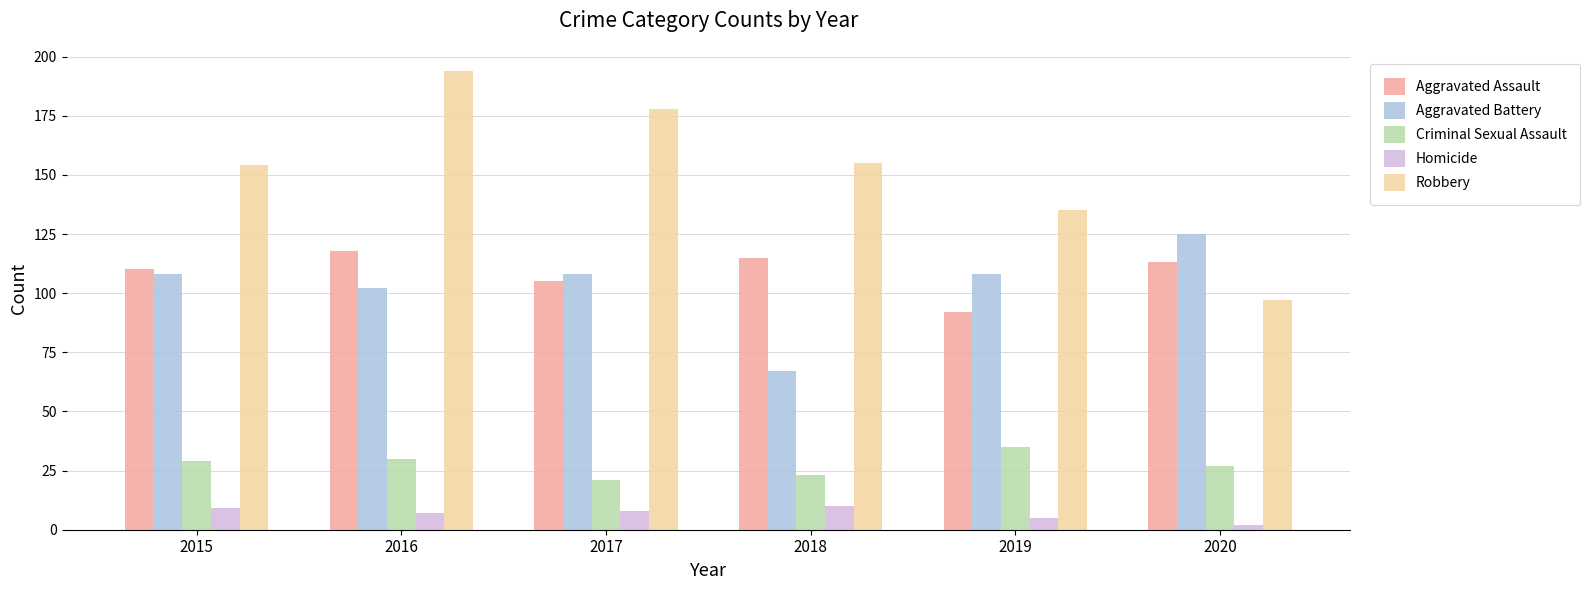

Reading left to right, what are all the values shown in this chart?

Aggravated Assault: 110	118	105	115	92	113
Aggravated Battery: 108	102	108	67	108	125
Criminal Sexual Assault: 29	30	21	23	35	27
Homicide: 9	7	8	10	5	2
Robbery: 154	194	178	155	135	97